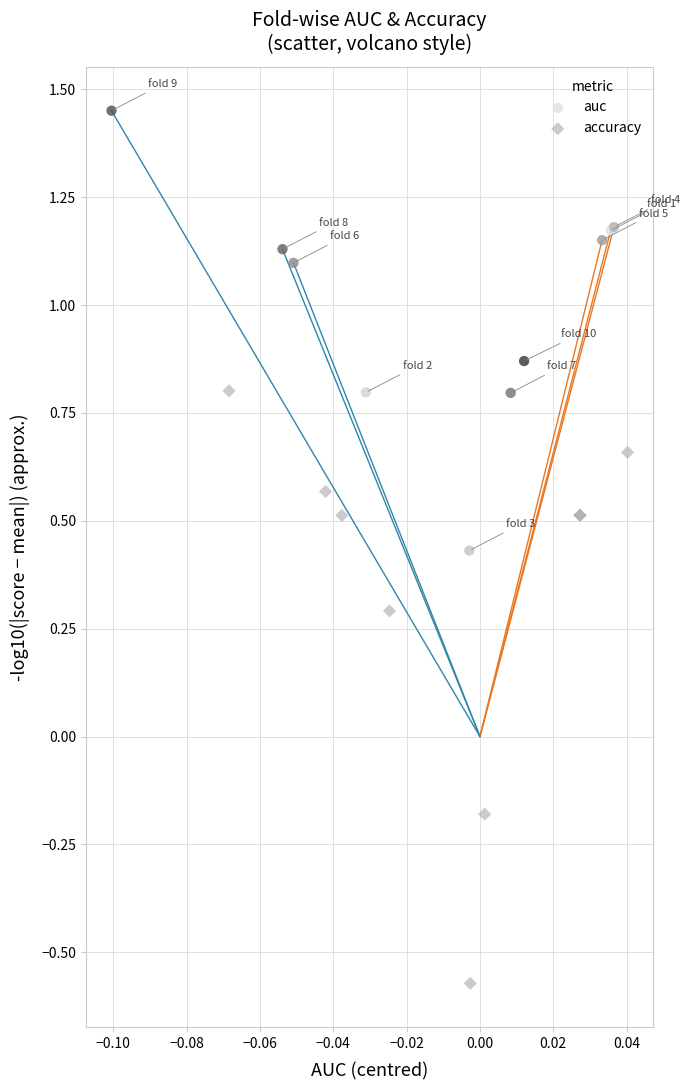

Which series contains the lowest Y value?

accuracy